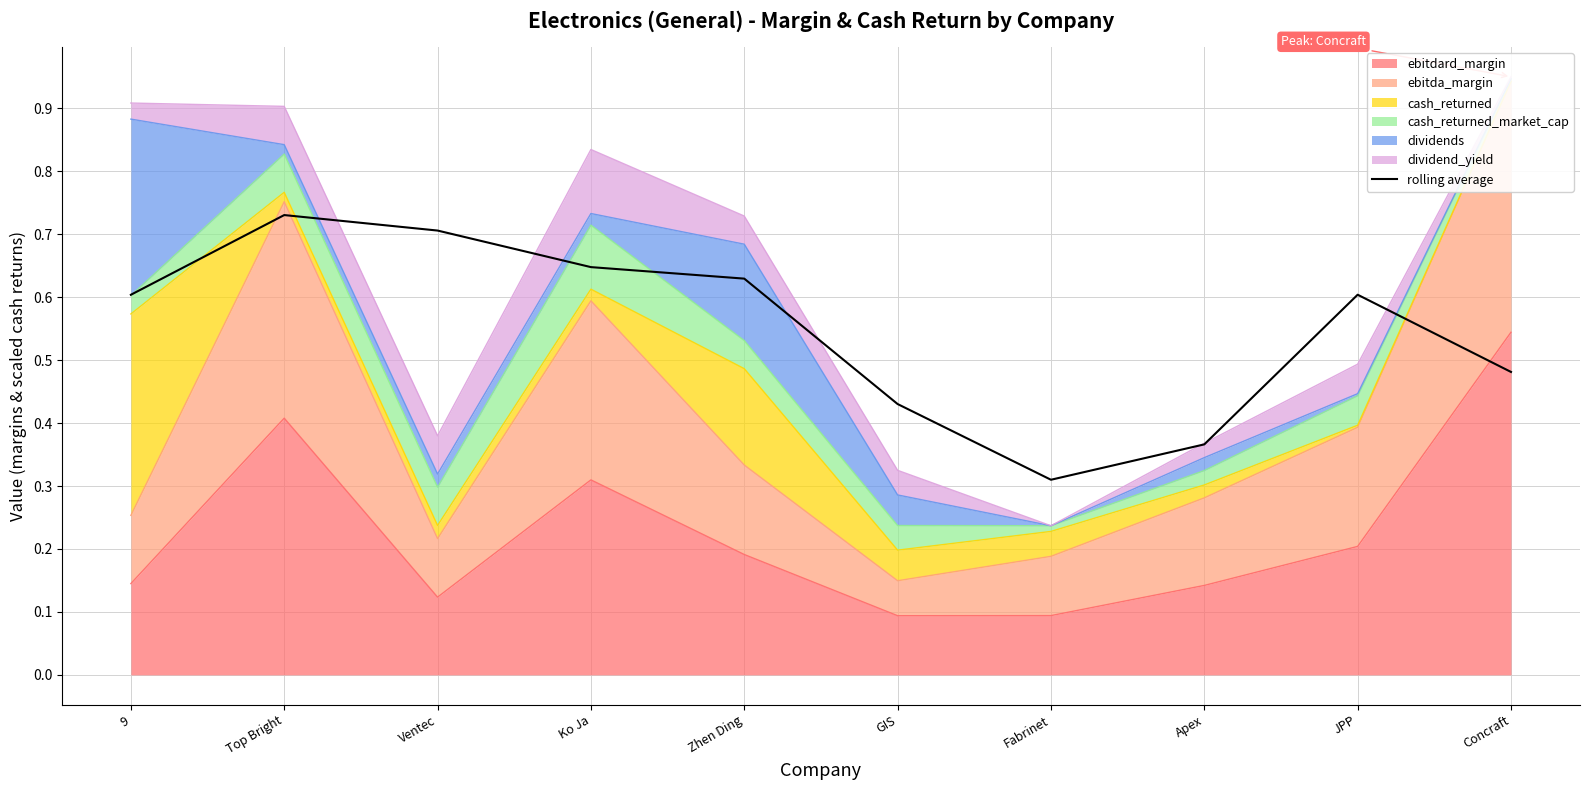

What is the smallest value displayed?

0.3